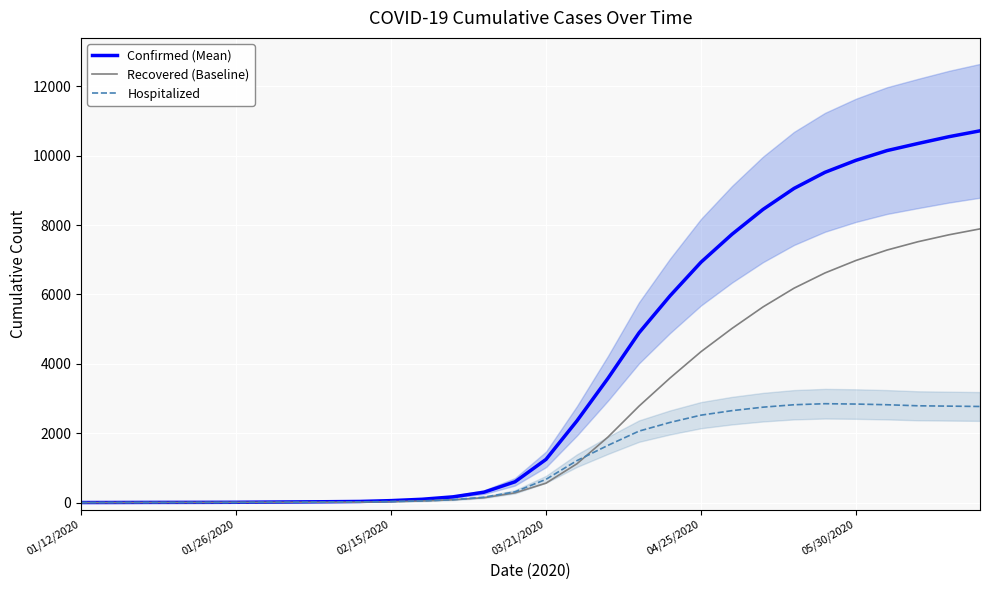

What is the difference between the maximum and minimum values in the Recovered (Baseline) series?

7890